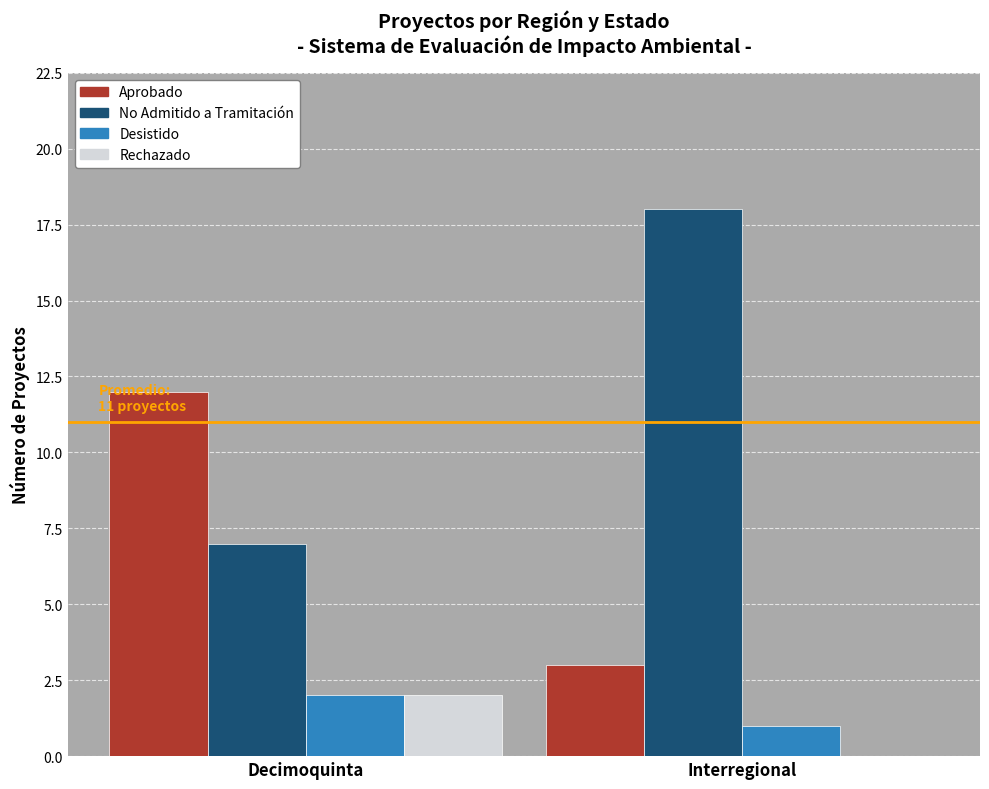

At which label does Desistido reach its peak?

Decimoquinta